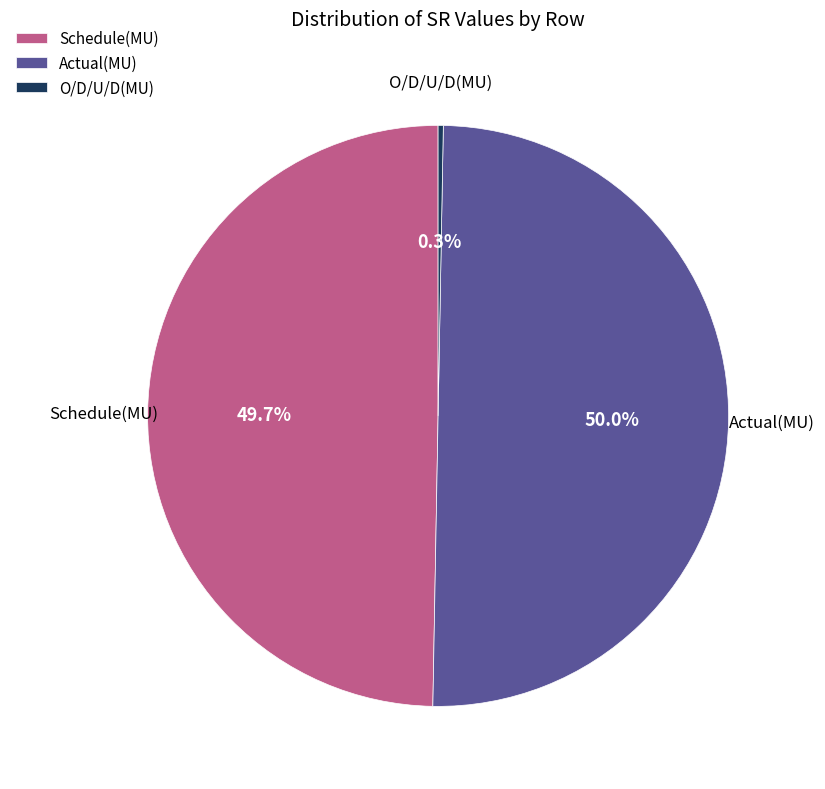

Does Schedule(MU) represent more than half of the total?

No